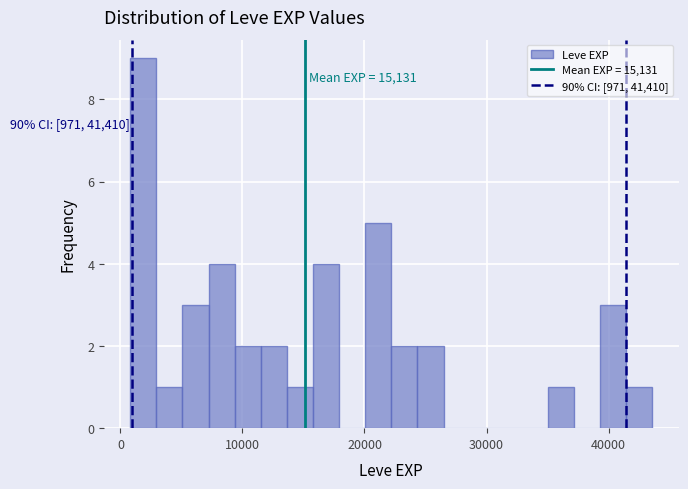

Read against the x-axis, roughly where is the centre of the tallest bar?

2000